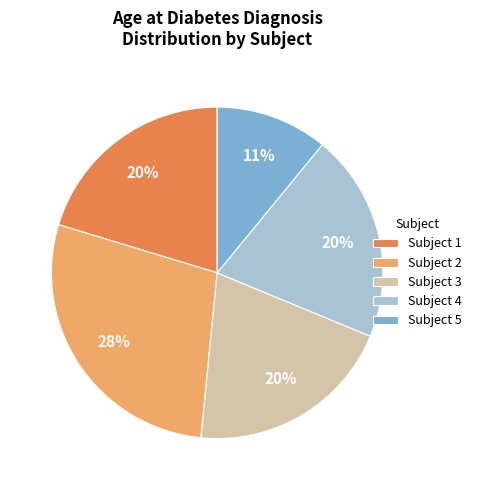

What percentage is the Subject 3 slice, to the nearest percent?

20%